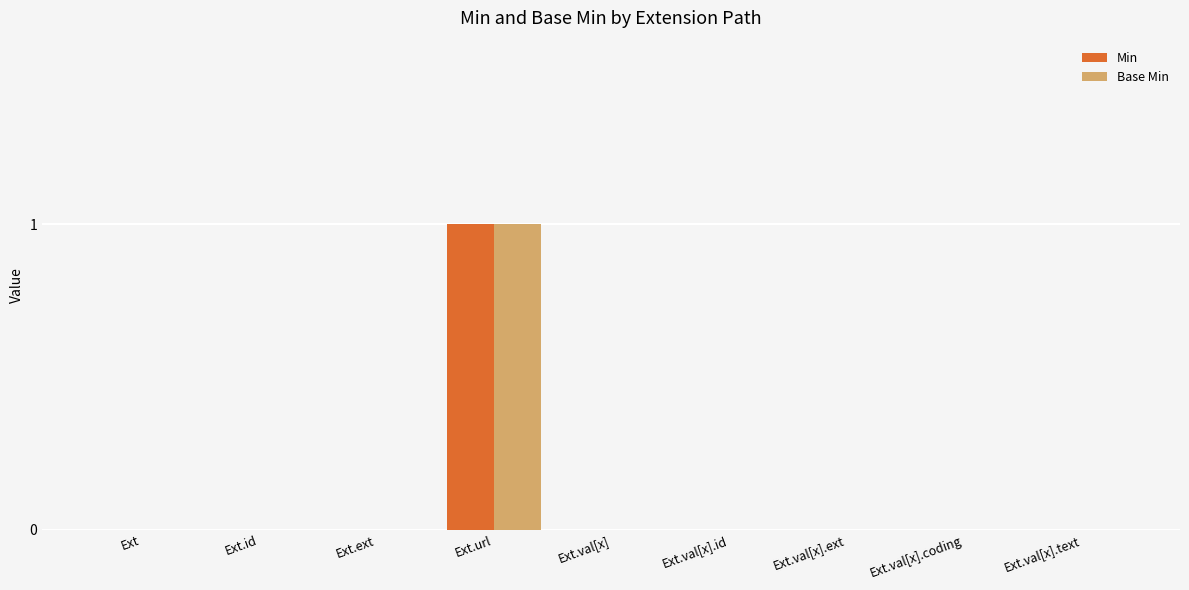

Which category has the highest value in the Base Min series?

Ext.url